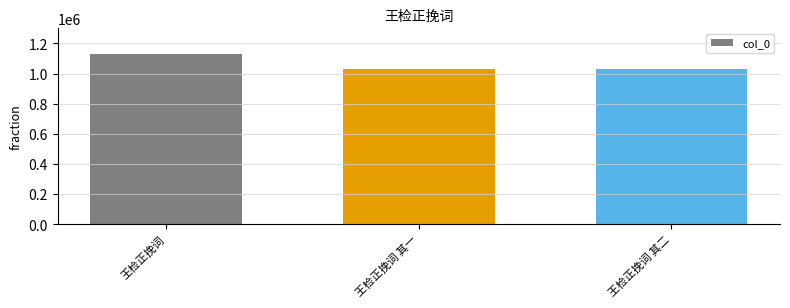

Between 王检正挽词 其一 and 王检正挽词, which is larger?

王检正挽词